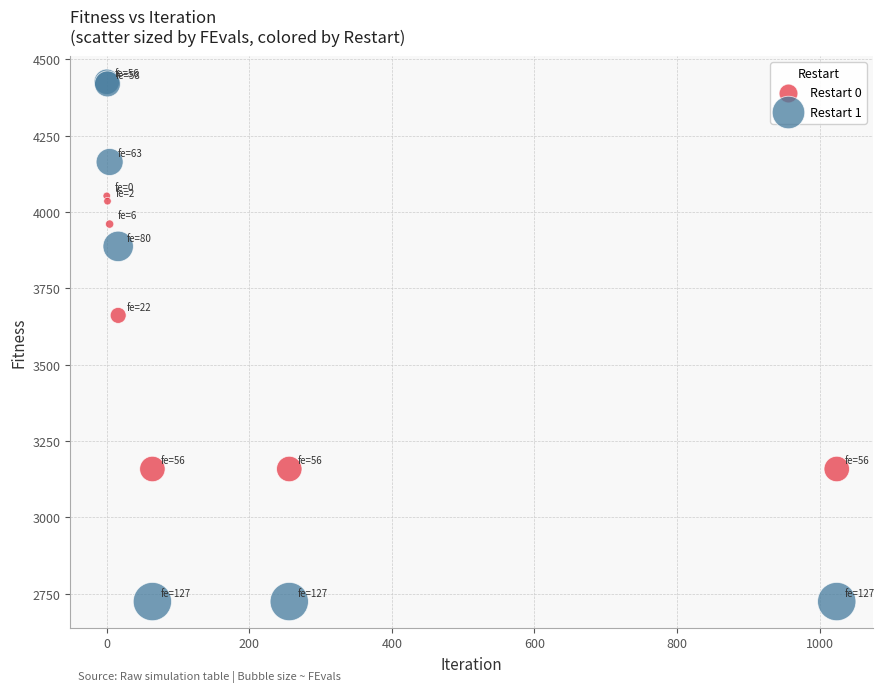

Which series has the largest Y range (max minus min)?

Restart 1